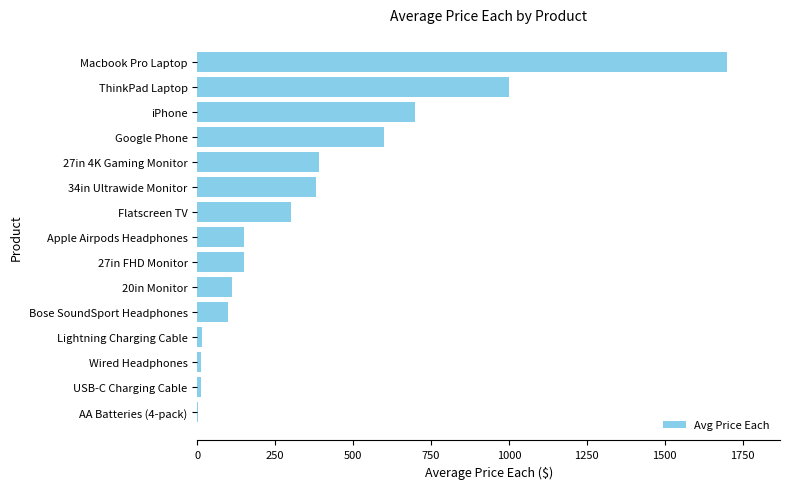

What is the greatest value displayed?

1700.0